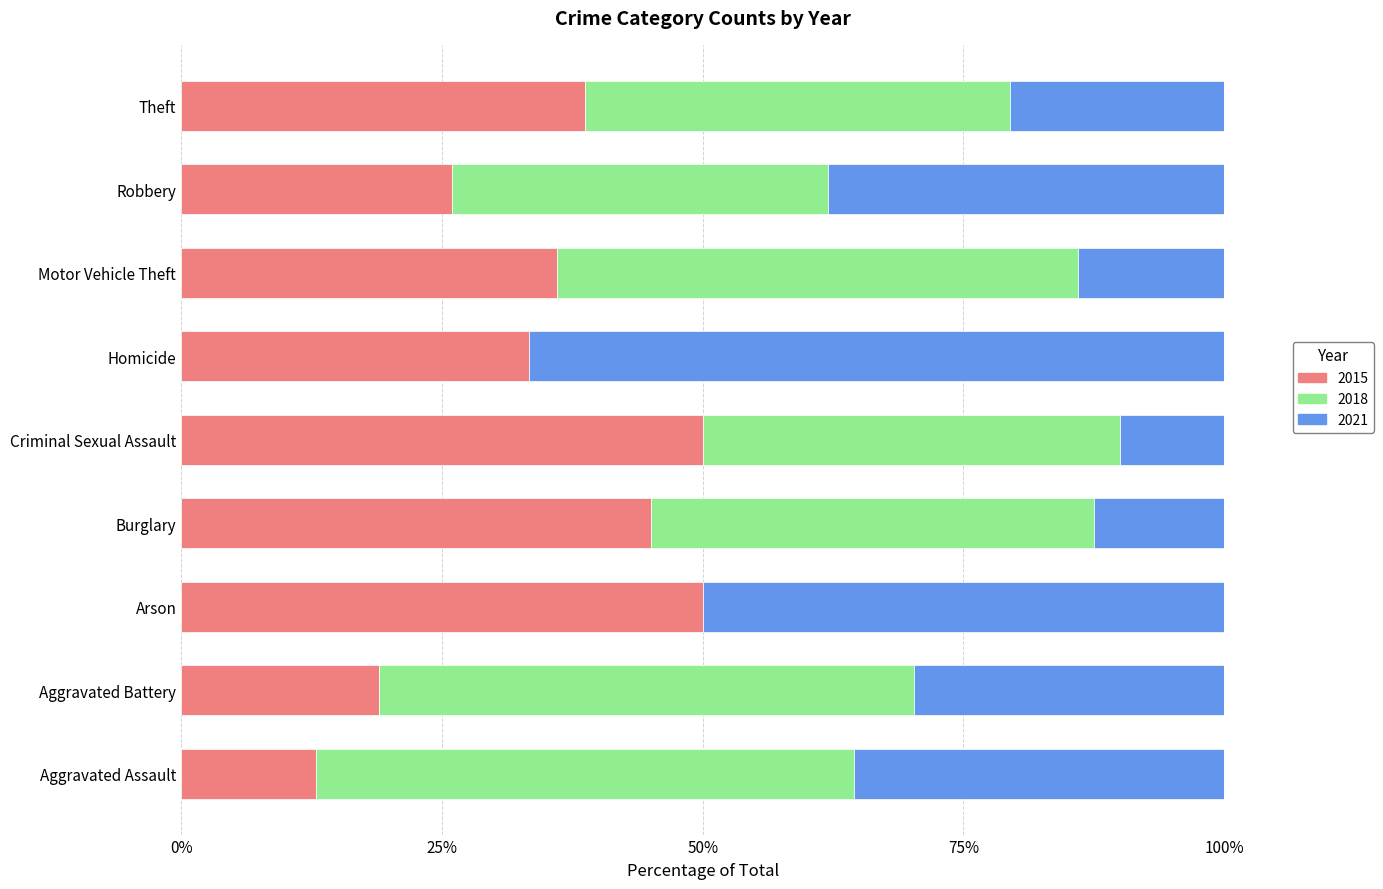

What is the total value across all series at Motor Vehicle Theft?

100.0